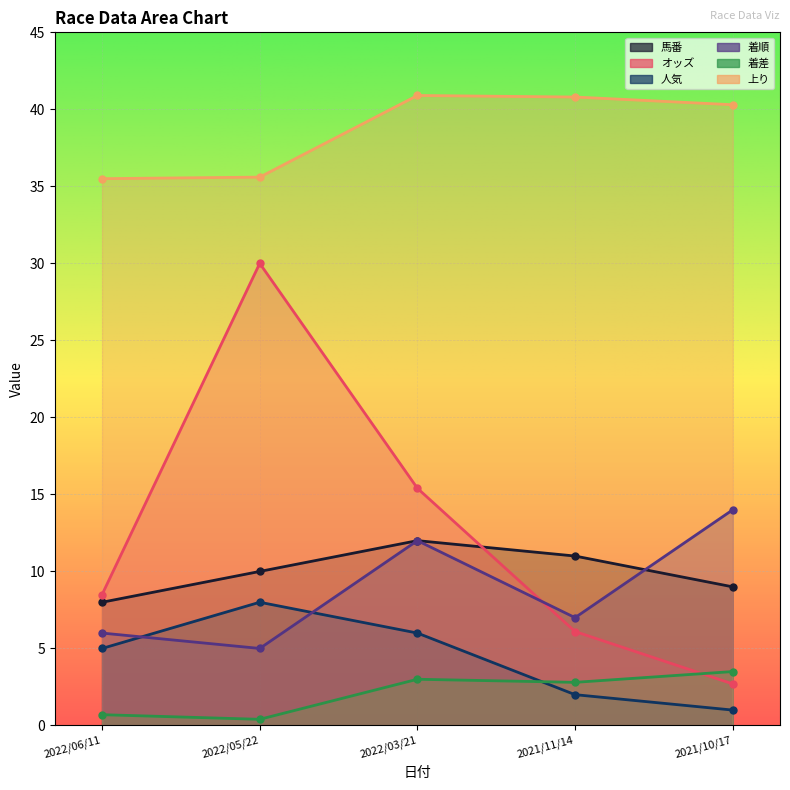

What is the spread (max minus min) of values at 2021/10/17?

39.3